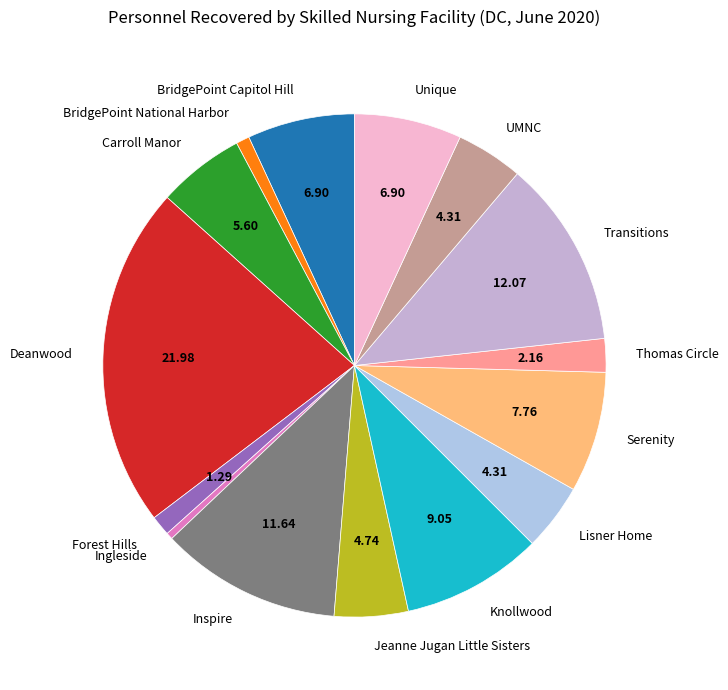

Is it true that BridgePoint National Harbor is 1% of the pie?

True